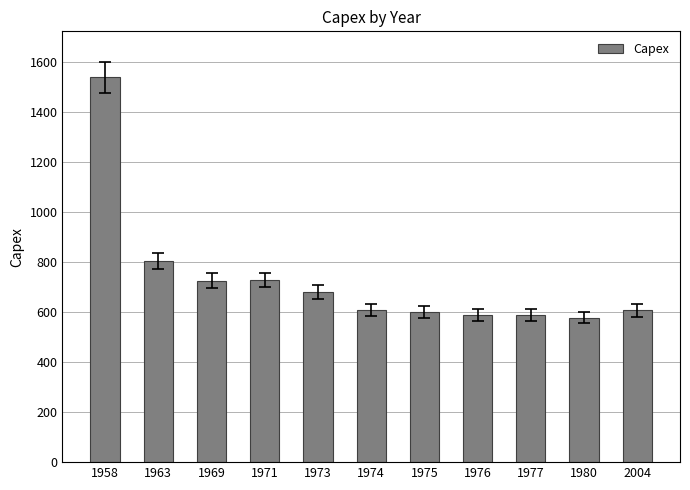

What is the minimum value shown in the chart?

578.0